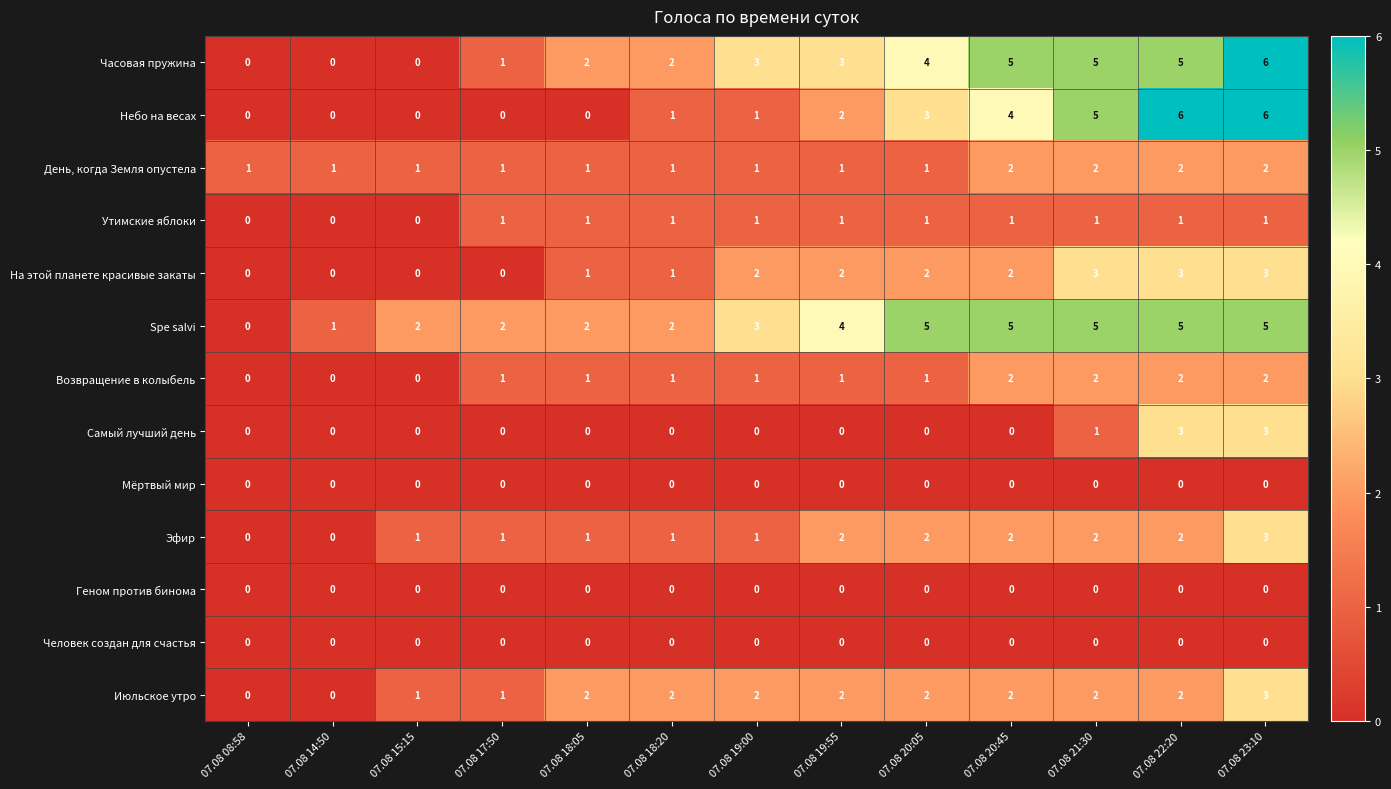

Between 07.08 08:58 and 07.08 22:20, which series saw the biggest shift?

Небо на весах